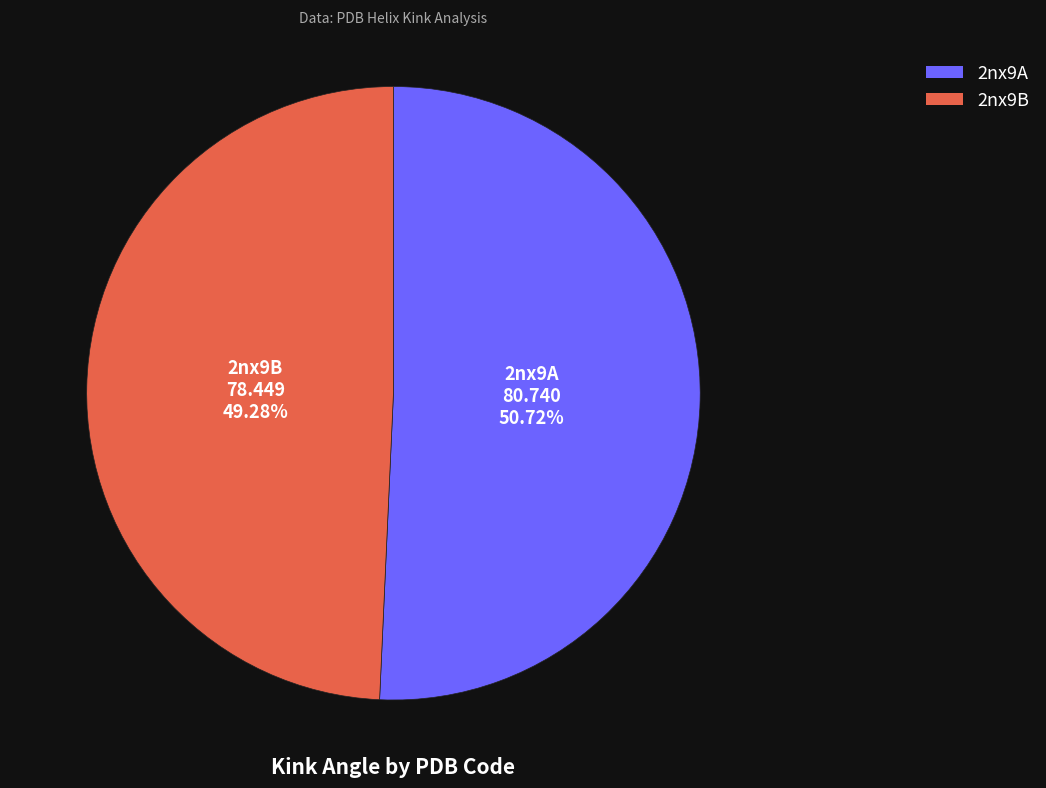

To the nearest percent, what is the difference between the largest and smallest slice percentages?

1%